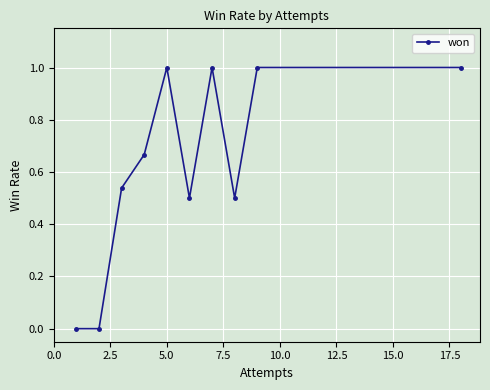

What is the difference between the maximum and second lowest values?

1.0